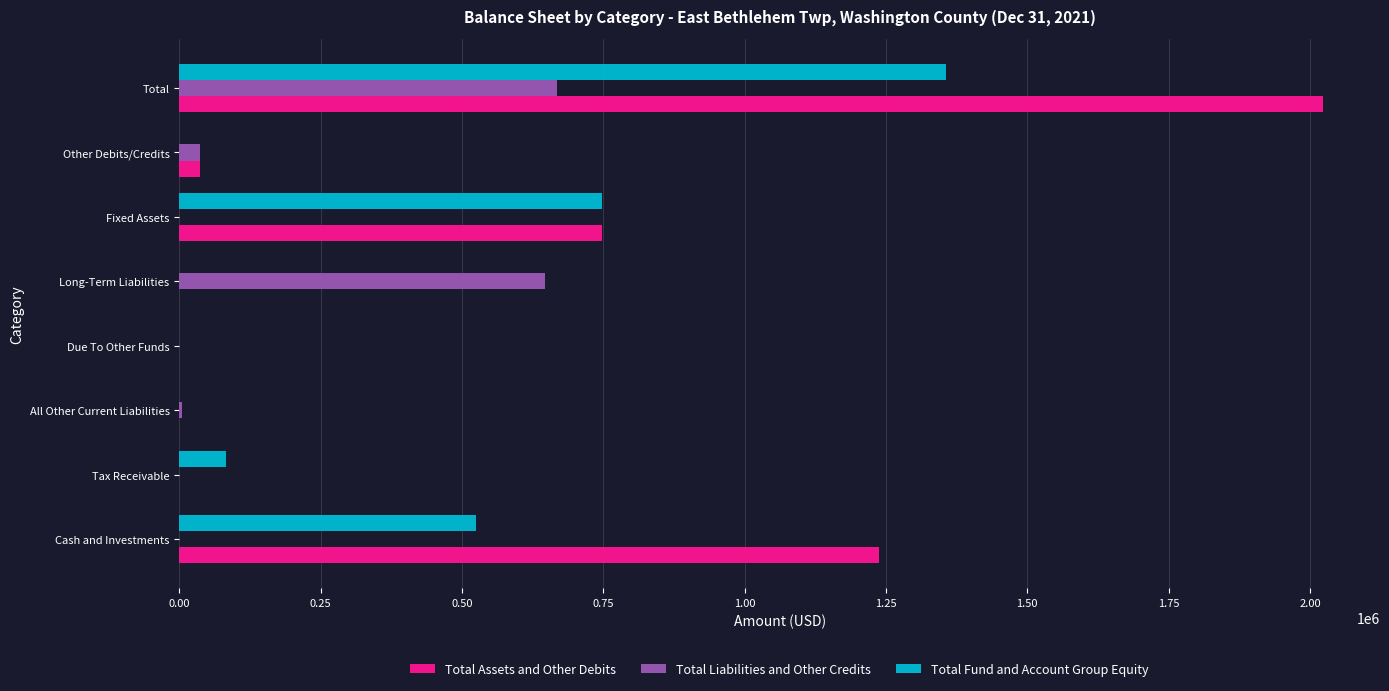

What is the sum of all Total Assets and Other Debits values?

4045466